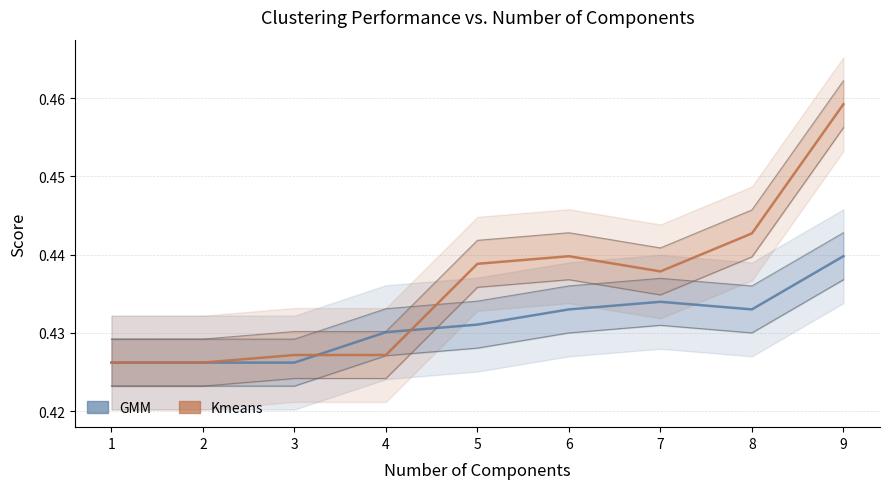

The value of Kmeans at 9 is 0.5. True or false?

True